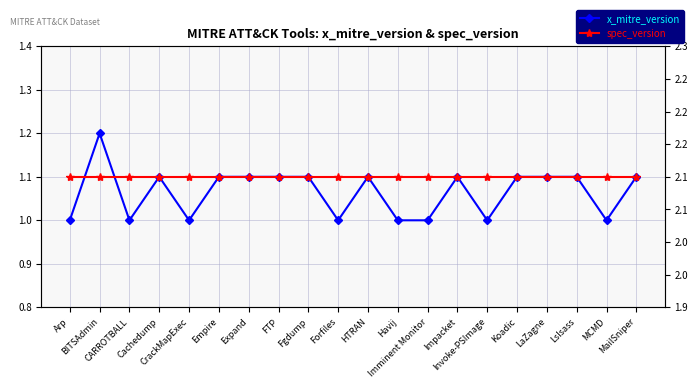

True or false: spec_version has more than 1 interior local peaks.

False